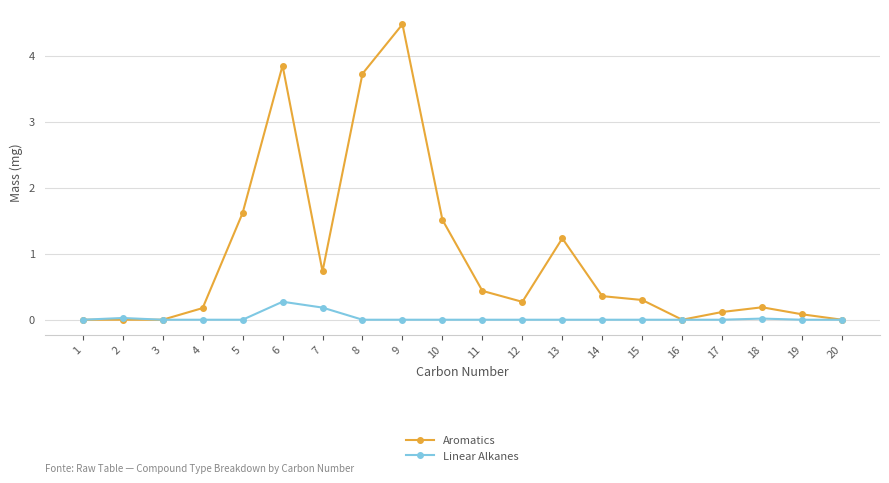

List the series in order of their overall mean, lowest first.

Linear Alkanes, Aromatics